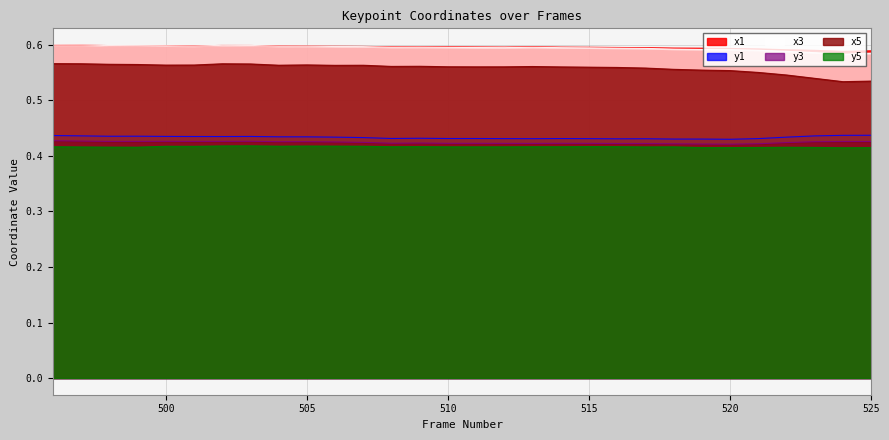

What are all the series names shown in the legend?

x1, y1, x3, y3, x5, y5